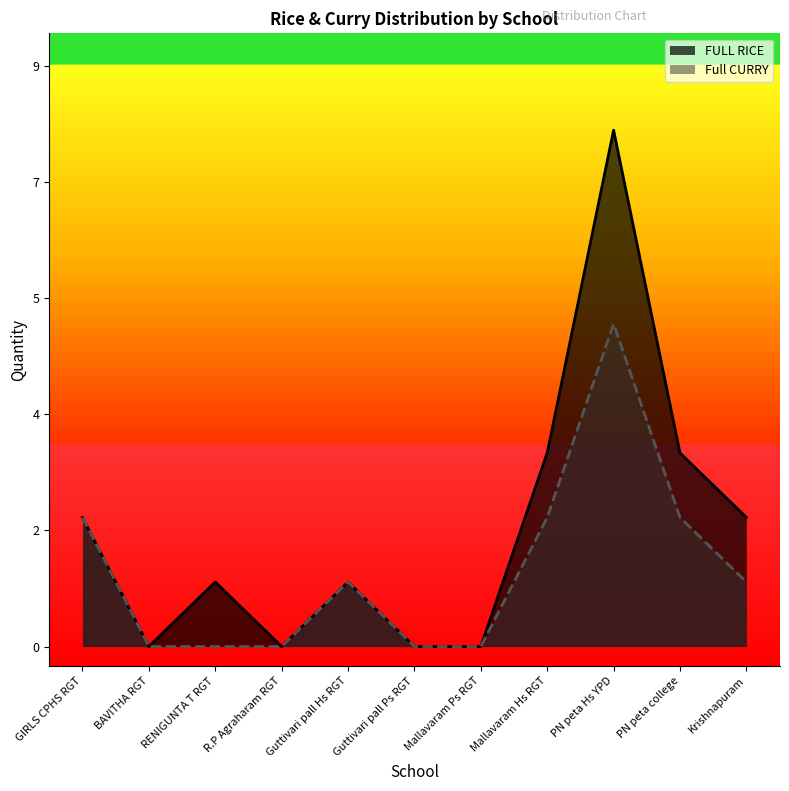

Reading left to right, transcribe all the data shown in this chart.

FULL RICE: GIRLS CPHS RGT=2	BAVITHA RGT=0	RENIGUNTA T RGT=1	R.P Agraharam RGT=0	Guttivari pall Hs RGT=1	Guttivari pall Ps RGT=0	Mallavaram Ps RGT=0	Mallavaram Hs RGT=3	PN peta Hs YPD=8	PN peta college=3	Krishnapuram=2
Full CURRY: GIRLS CPHS RGT=2	BAVITHA RGT=0	RENIGUNTA T RGT=0	R.P Agraharam RGT=0	Guttivari pall Hs RGT=1	Guttivari pall Ps RGT=0	Mallavaram Ps RGT=0	Mallavaram Hs RGT=2	PN peta Hs YPD=5	PN peta college=2	Krishnapuram=1